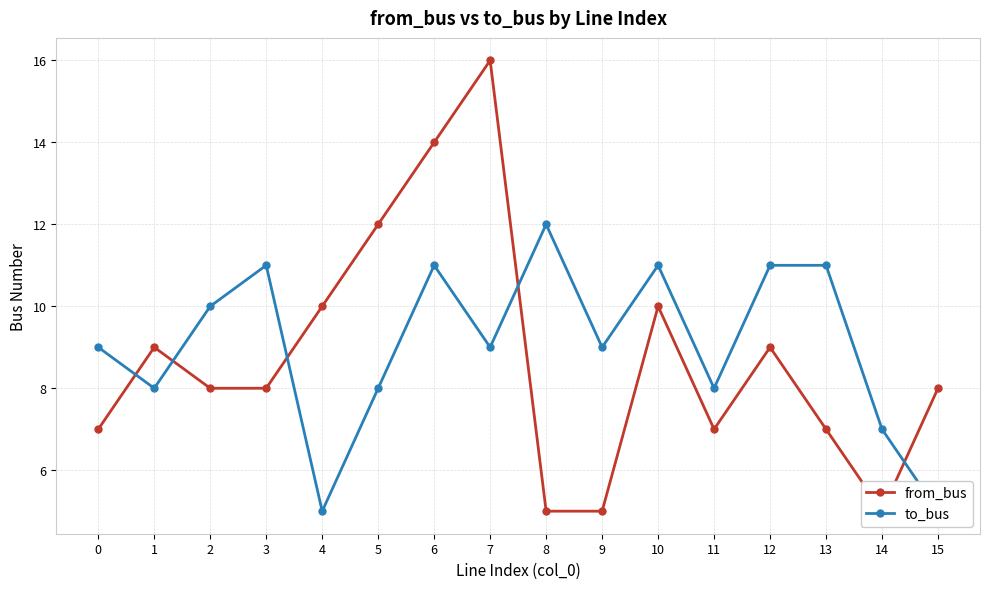

How many interior local valleys does the to_bus series have?

5